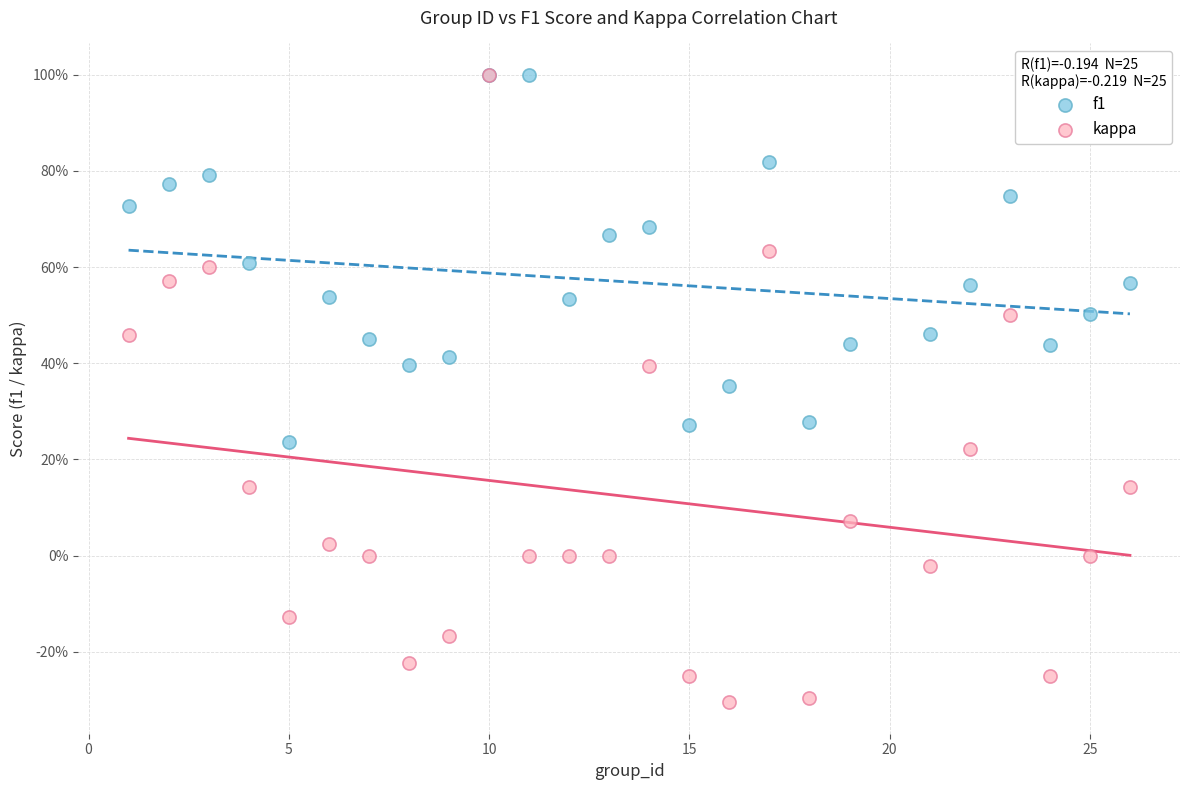

What are all the series names shown in the legend?

f1, kappa